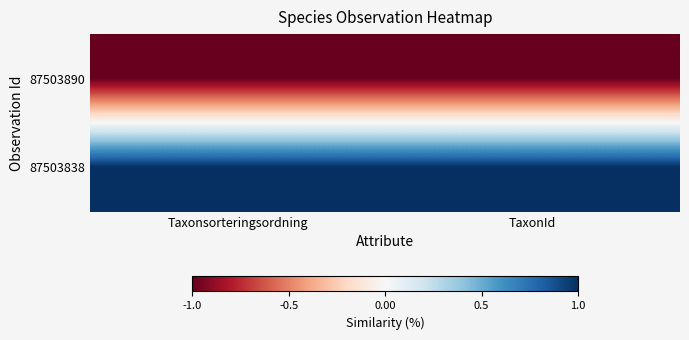

Reading left to right, extract all data points from this chart.

87503890: Taxonsorteringsordning=-1	TaxonId=-1
87503838: Taxonsorteringsordning=1	TaxonId=1